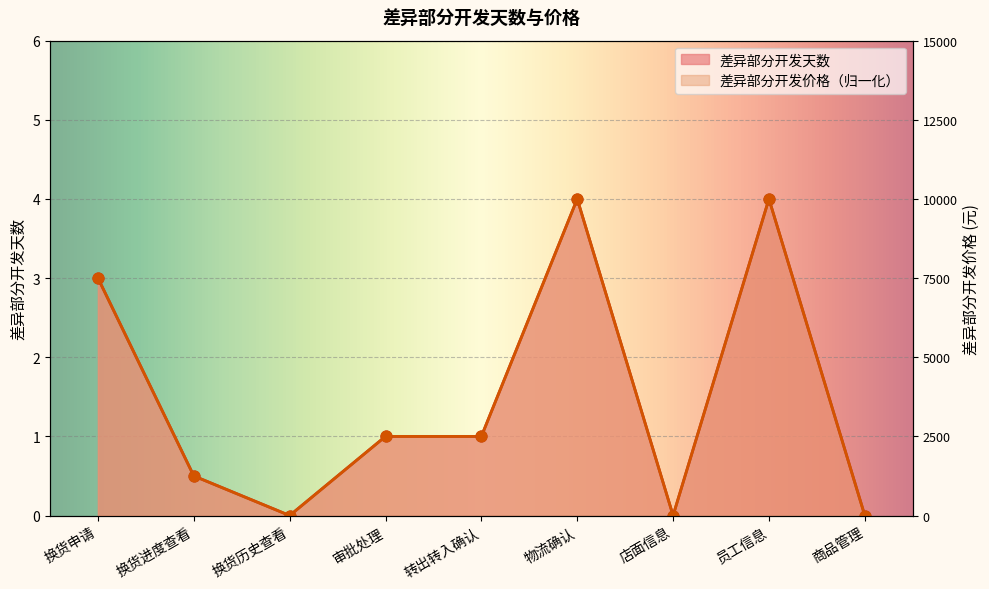

At how many categories does at least one series exceed 1?

3